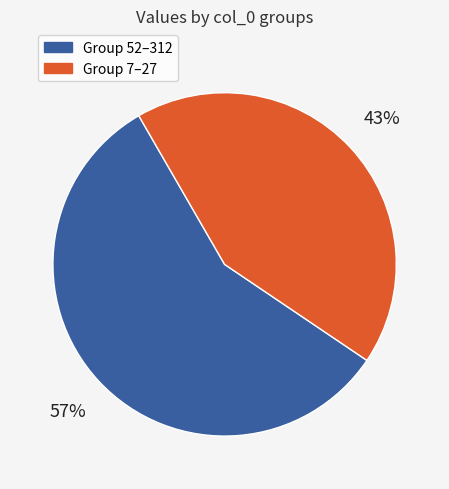

To the nearest percent, what is the average slice percentage?

50%